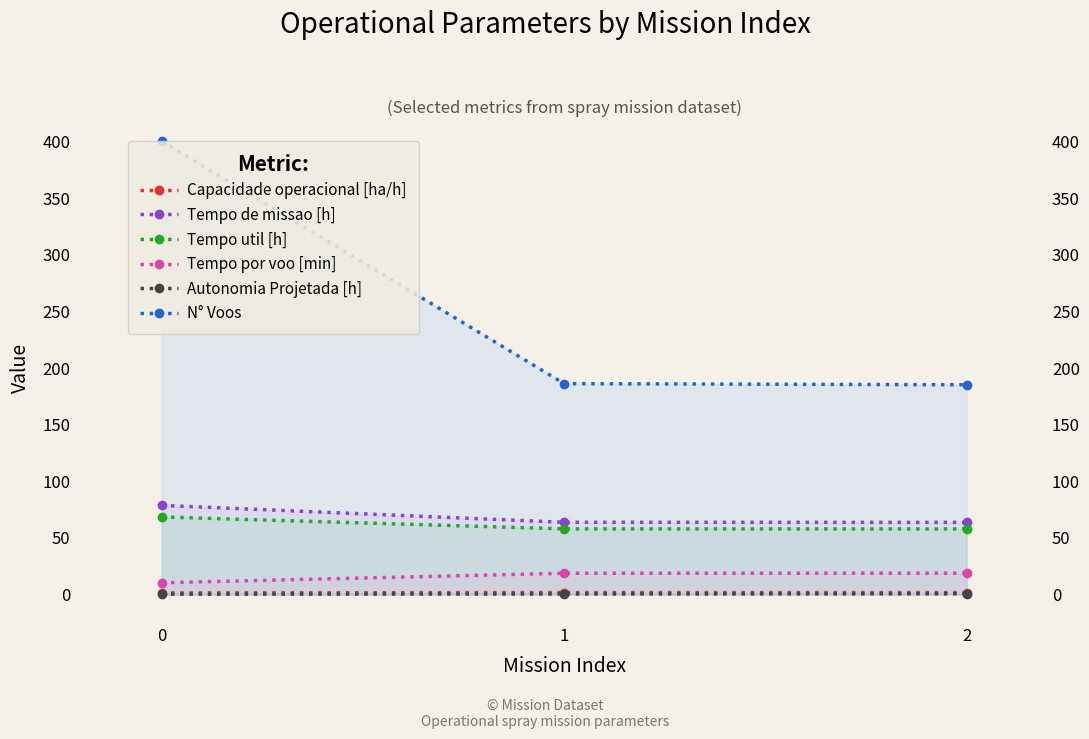

Does the chart display data point markers on the line(s)?

Yes